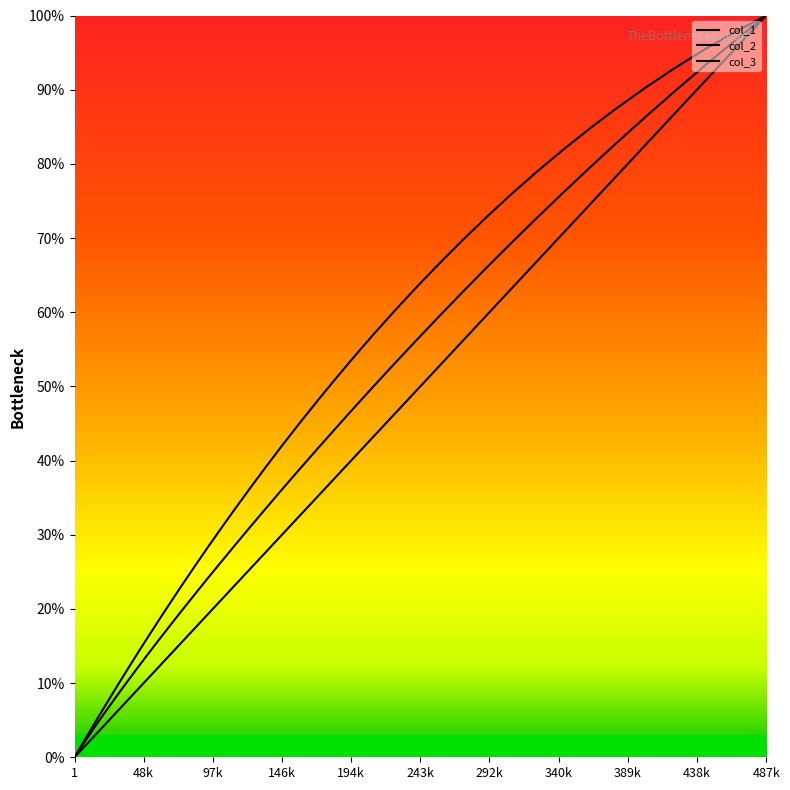

Does the chart display data point markers on the line(s)?

No